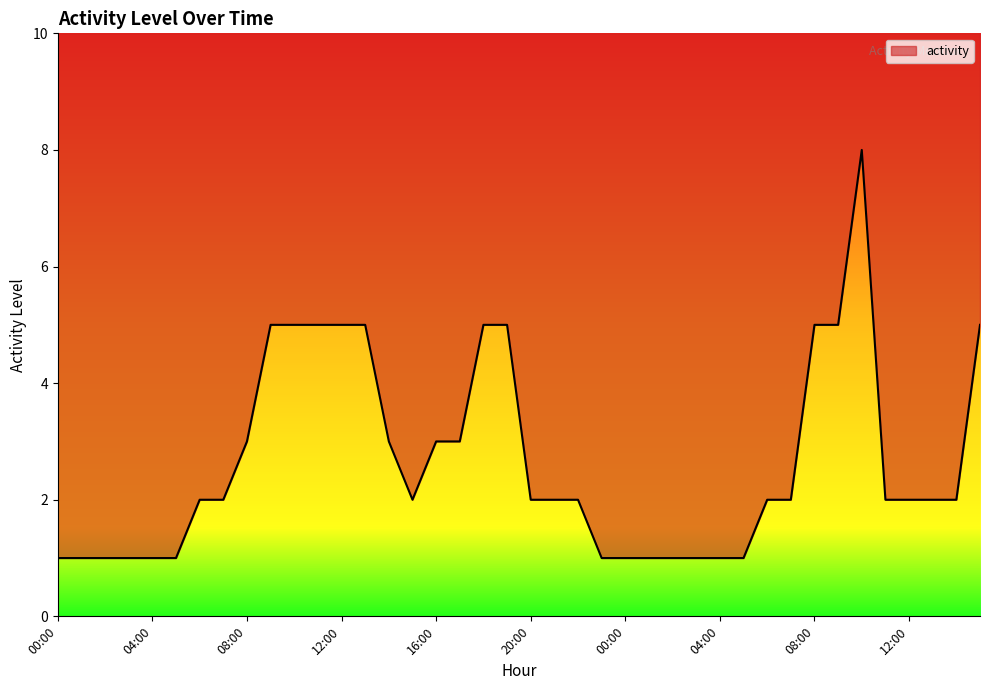

True or false: the data shows 1 at 01:00.

True